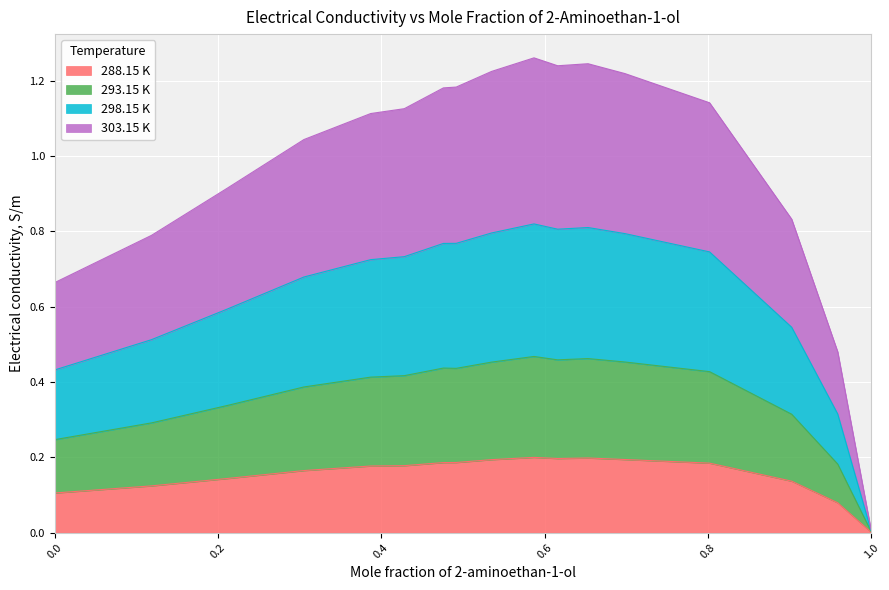

What is the difference between the maximum and second lowest values in the 288.15 K series?

0.1